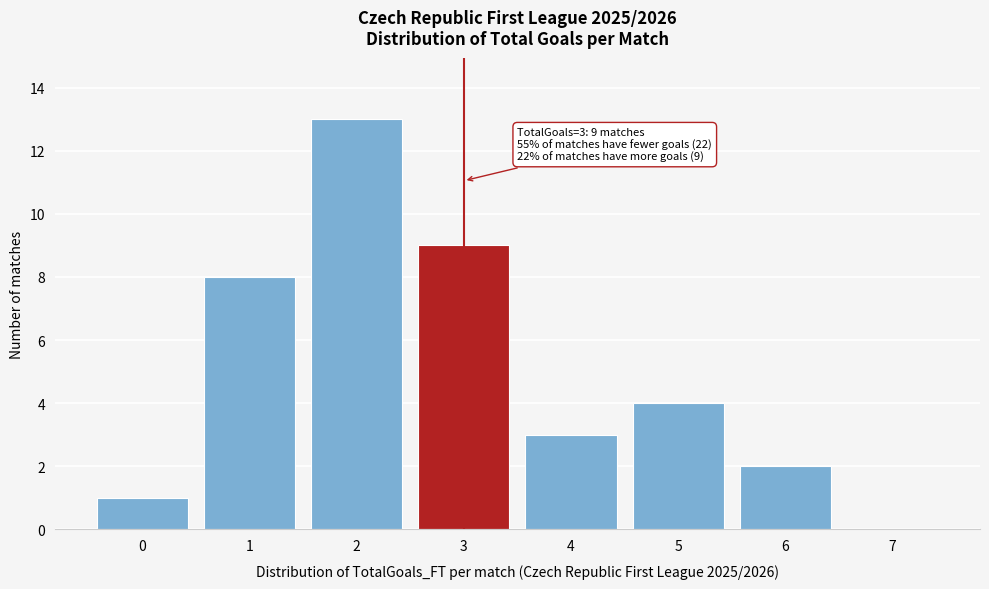

Reading right to left, what are all the values shown in this chart?

7=0	6=2	5=4	4=3	3=9	2=13	1=8	0=1